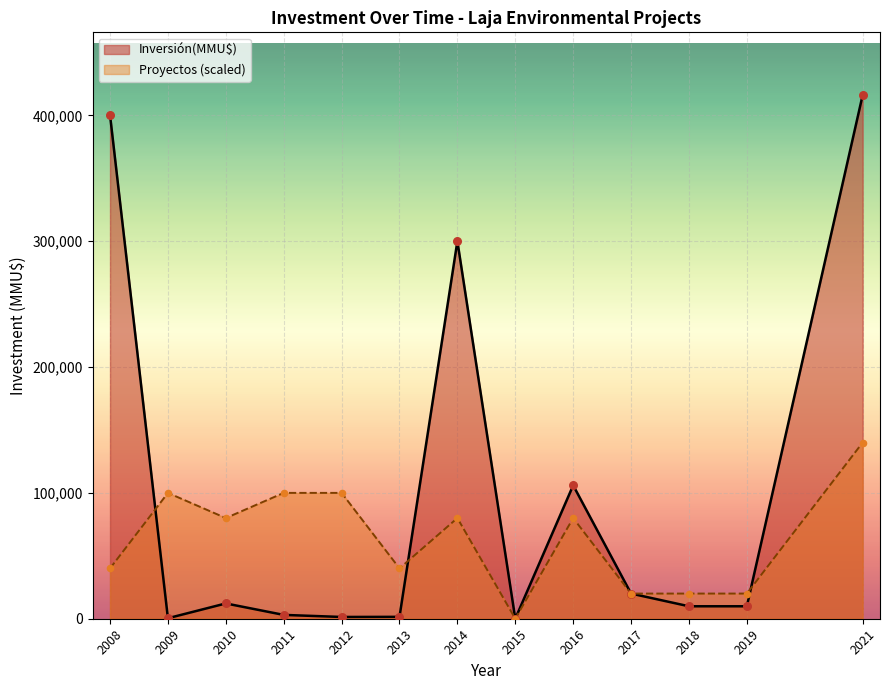

What are all the series names shown in the legend?

Inversión(MMU$), Proyectos (scaled)